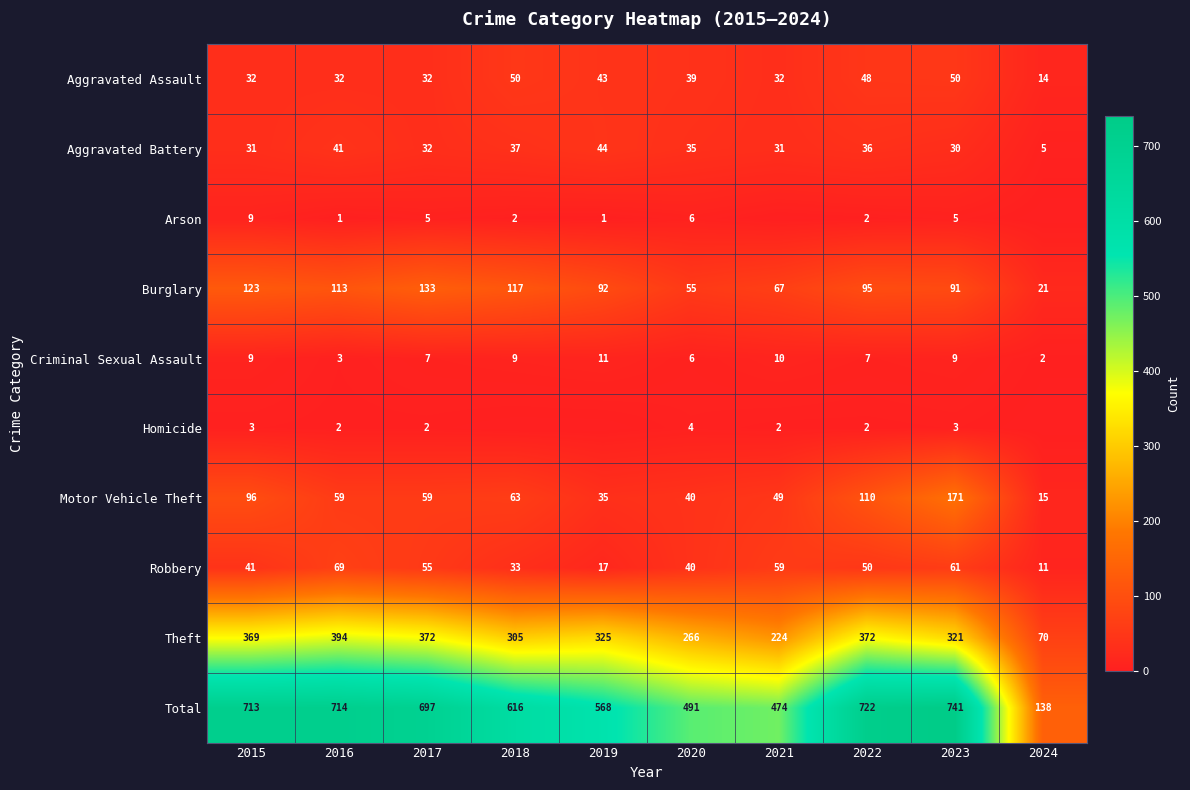

The value of Criminal Sexual Assault at 2021 is 10. True or false?

True